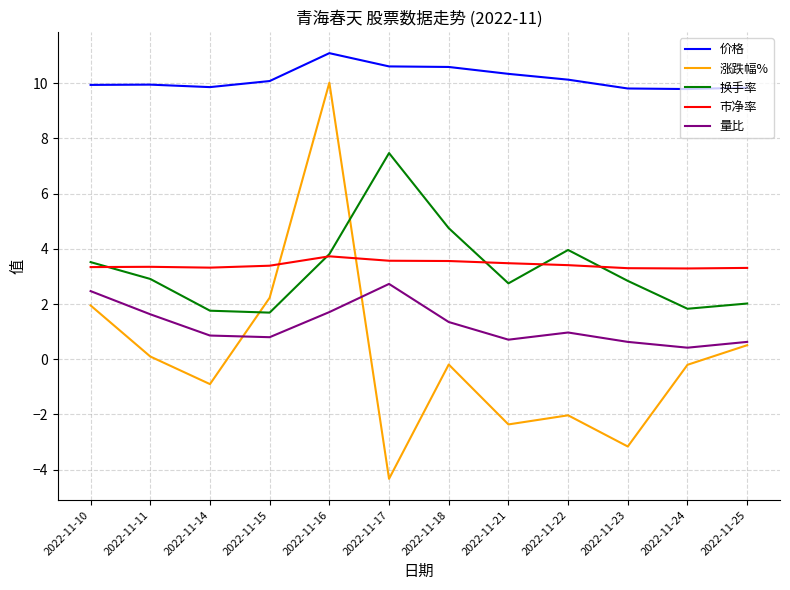

True or false: 市净率 and 价格 cross at least once.

False